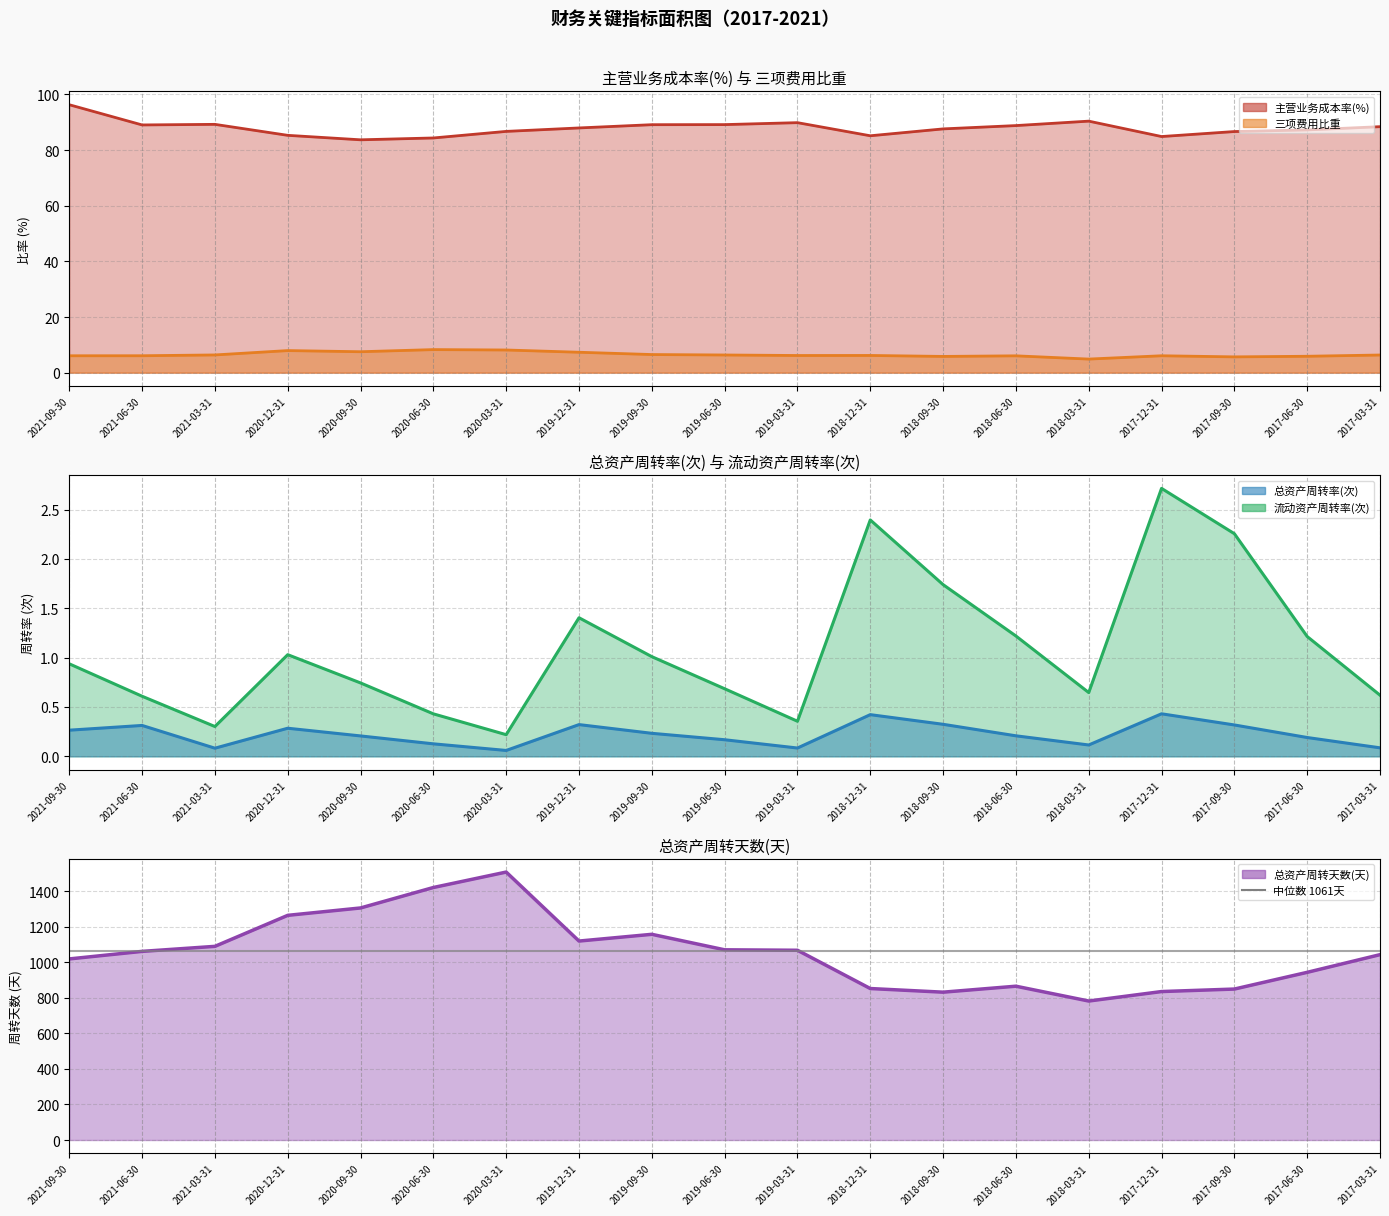

Reading left to right, transcribe all the data shown in this chart.

主营业务成本率(%): 96.3	89.0	89.2	85.3	83.7	84.3	86.7	87.9	89.1	89.1	89.8	85.1	87.6	88.8	90.4	84.9	86.7	87.2	88.4
三项费用比重: 6.1	6.1	6.4	7.9	7.5	8.3	8.2	7.3	6.5	6.4	6.2	6.2	5.8	6.1	4.9	6.1	5.7	5.9	6.4
总资产周转率(次): 0.3	0.3	0.1	0.3	0.2	0.1	0.1	0.3	0.2	0.2	0.1	0.4	0.3	0.2	0.1	0.4	0.3	0.2	0.1
总资产周转天数(天): 1018.9	1061.3	1089.6	1264.0	1305.6	1420.7	1507.5	1119.4	1157.3	1070.2	1067.6	852.3	831.8	865.4	781.9	835.3	849.3	943.4	1042.9
流动资产周转率(次): 0.9	0.6	0.3	1.0	0.7	0.4	0.2	1.4	1.0	0.7	0.4	2.4	1.7	1.2	0.6	2.7	2.3	1.2	0.6